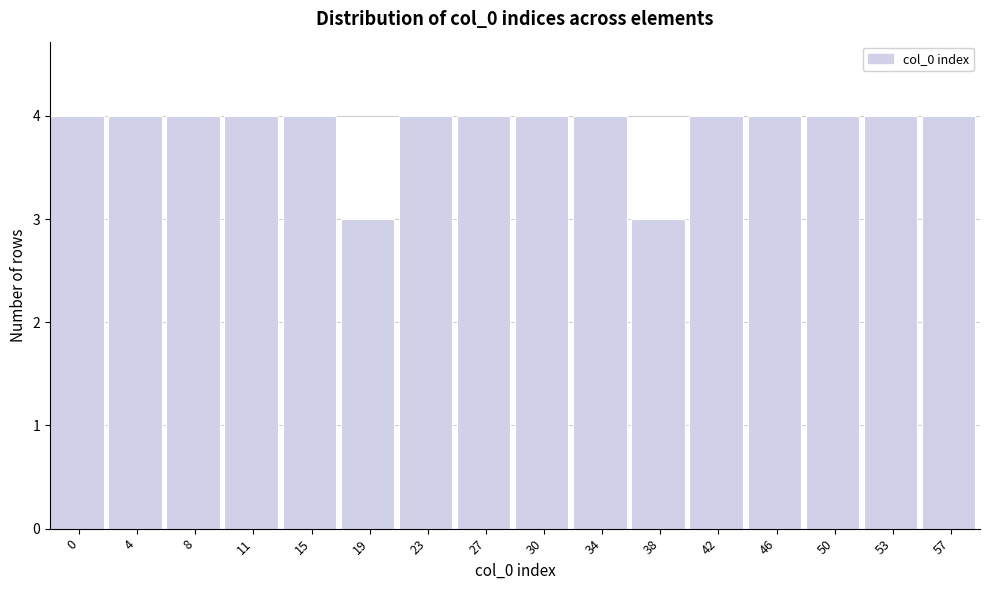

Reading left to right, transcribe all the data shown in this chart.

4	4	4	4	4	3	4	4	4	4	3	4	4	4	4	4